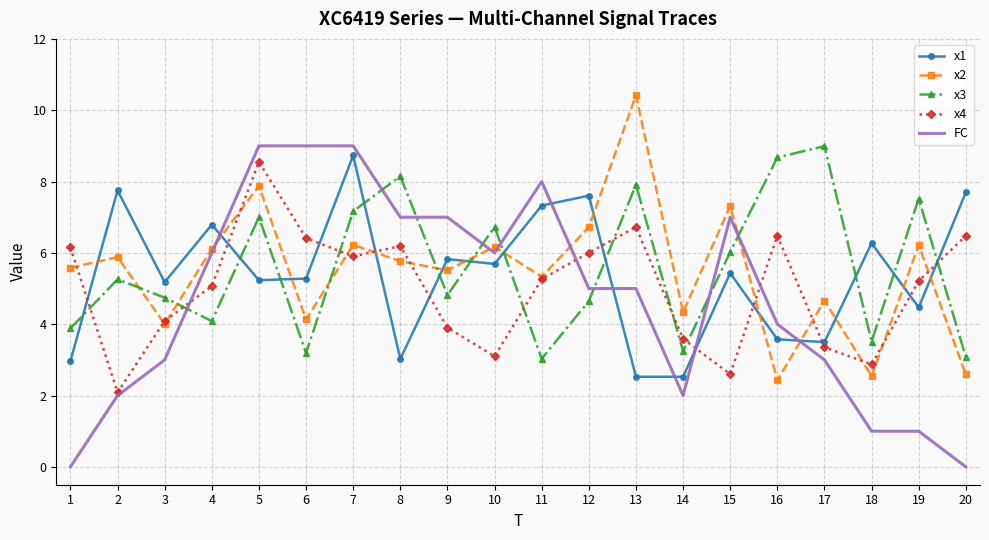

What is the lowest value of the x3 series?

3.0